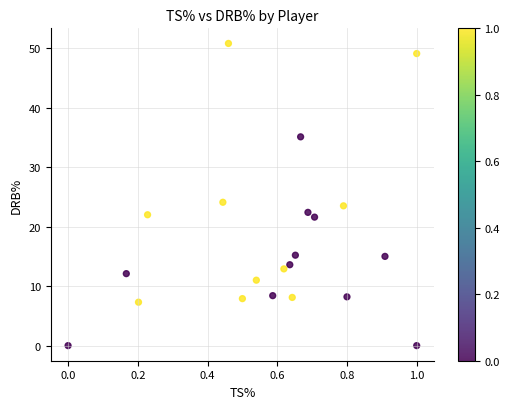

What Y value in the scatter plot is closest to 25?

24.1